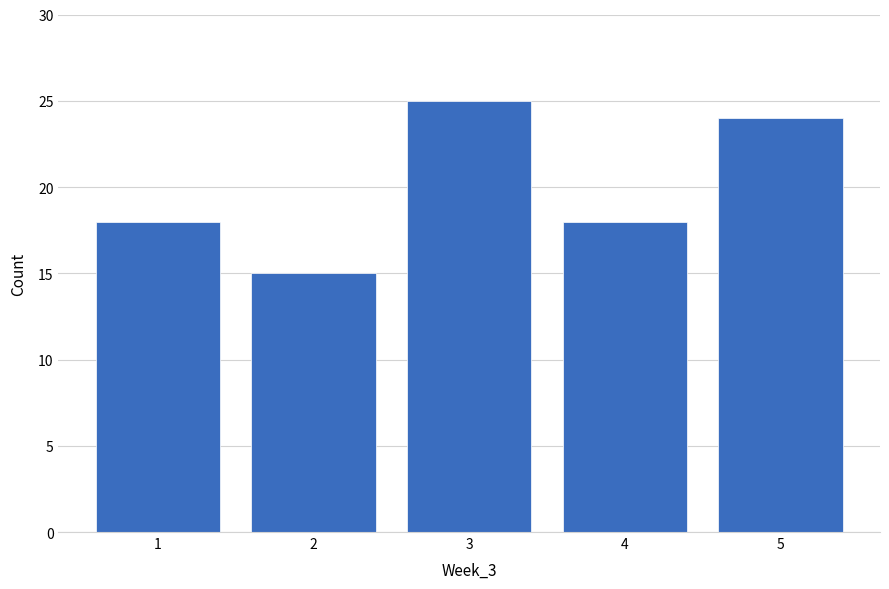

Reading left to right, list every bar in this chart as the range it spans on the x-axis followed by its height. The values are not printed on the chart, so give them approximately, as read against the axis.

0.5 to 1.5: 18
1.5 to 2.5: 15
2.5 to 3.5: 25
3.5 to 4.5: 18
4.5 to 5.5: 24